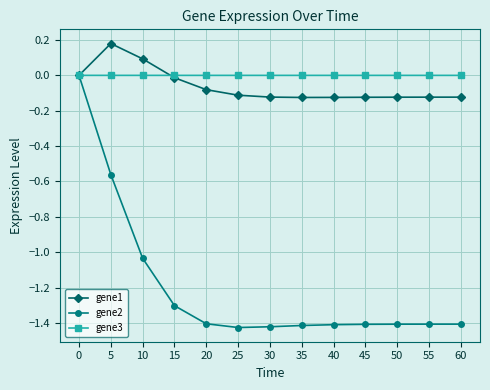

At how many categories does at least one series exceed -1?

13